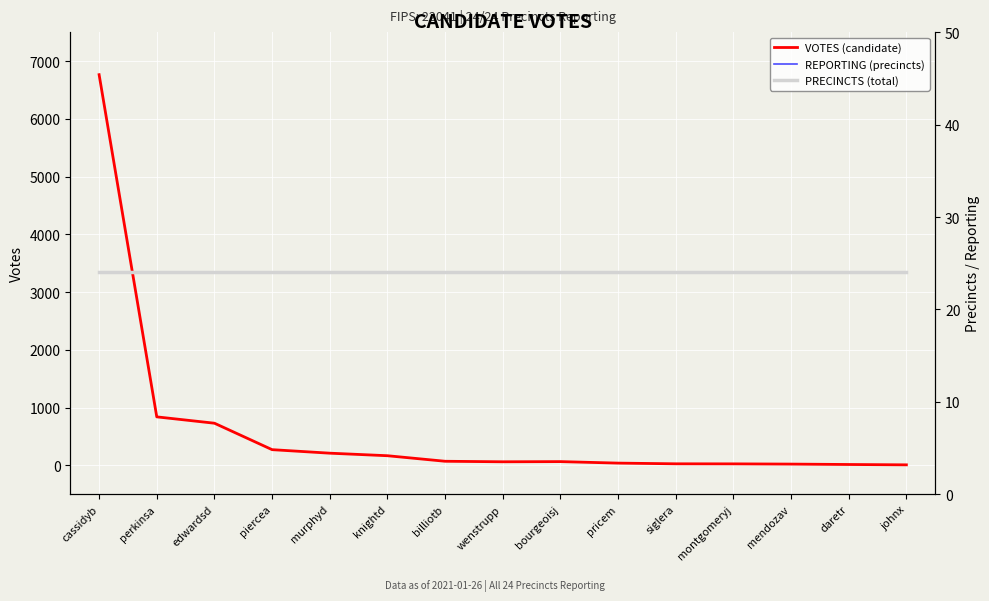

Is it true that VOTES (candidate) equals 14 at johnx?

False